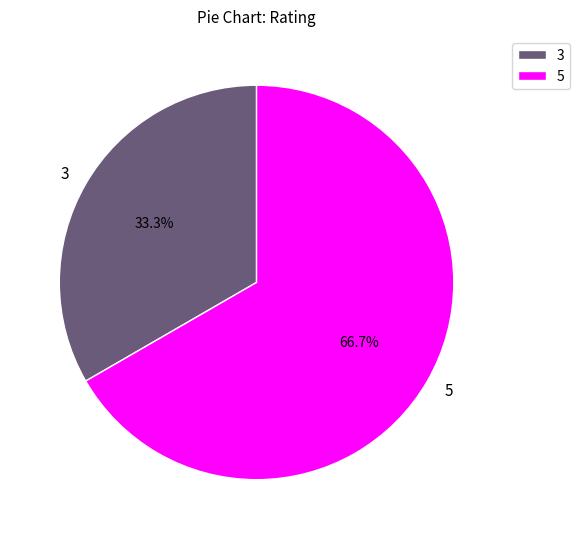

How many slices are in this pie chart?

2